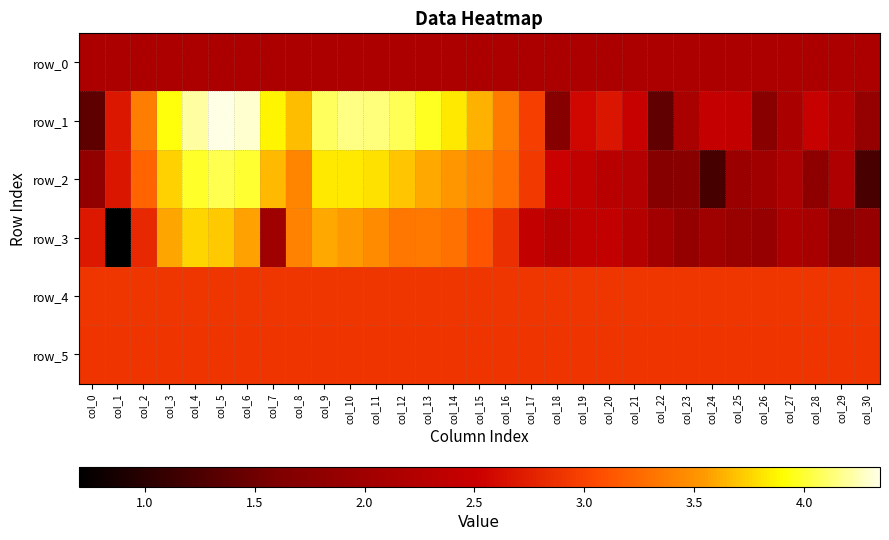

List the series in order of their peak value, lowest first.

row_0, row_5, row_4, row_3, row_2, row_1